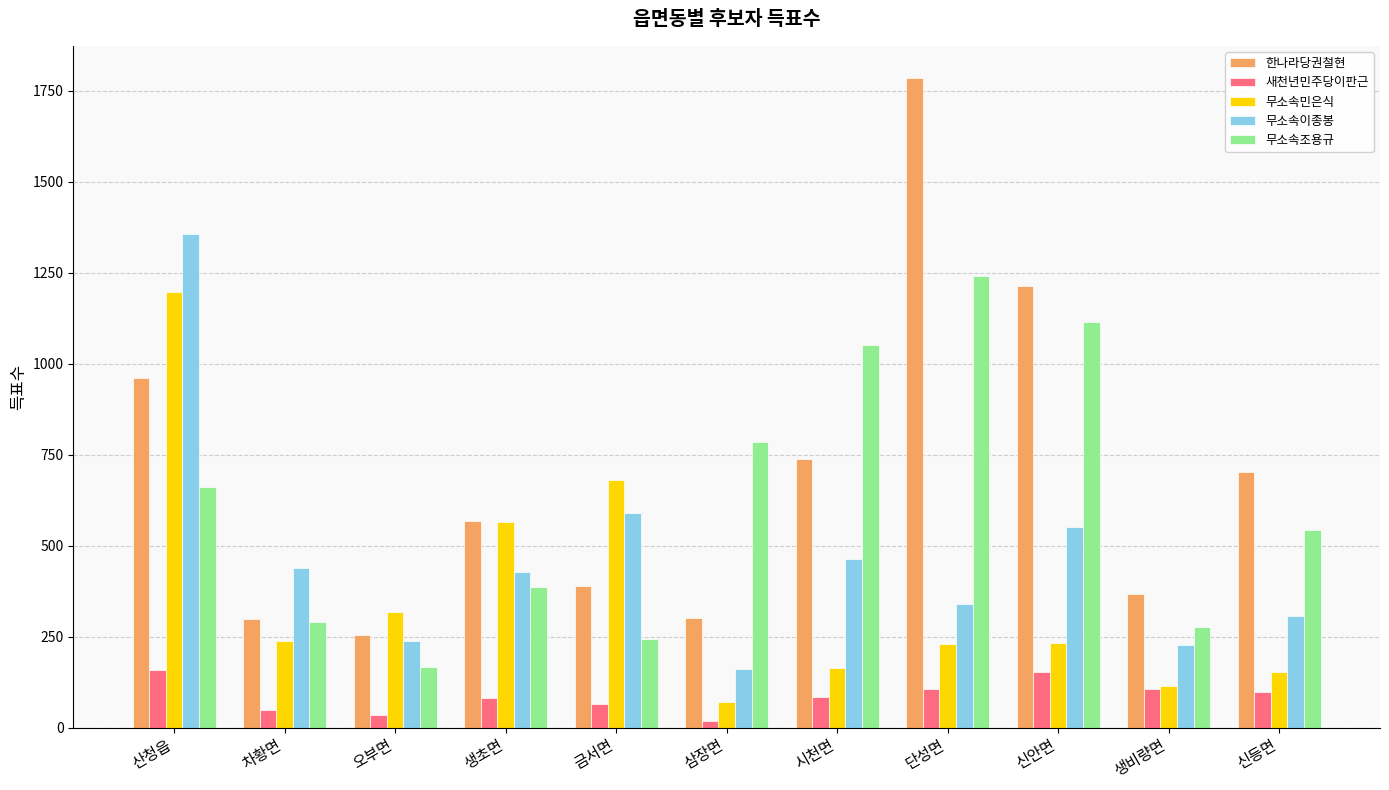

At which label does 무소속조용규 reach its peak?

단성면